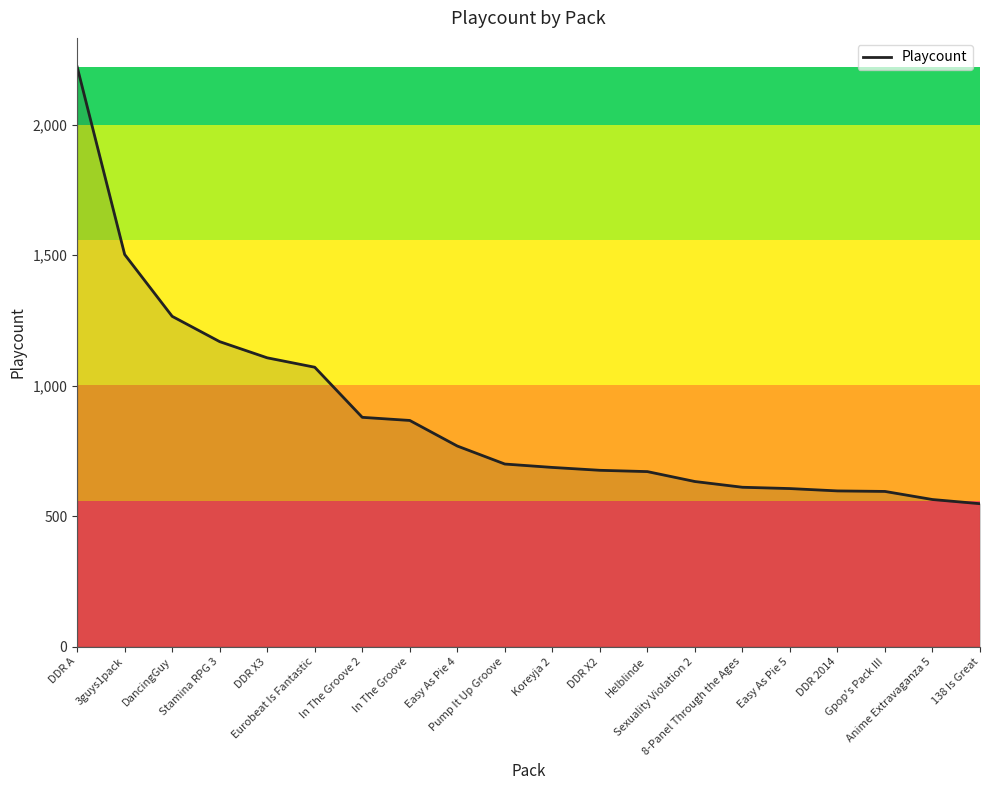

What is the maximum value shown in the chart?

2222